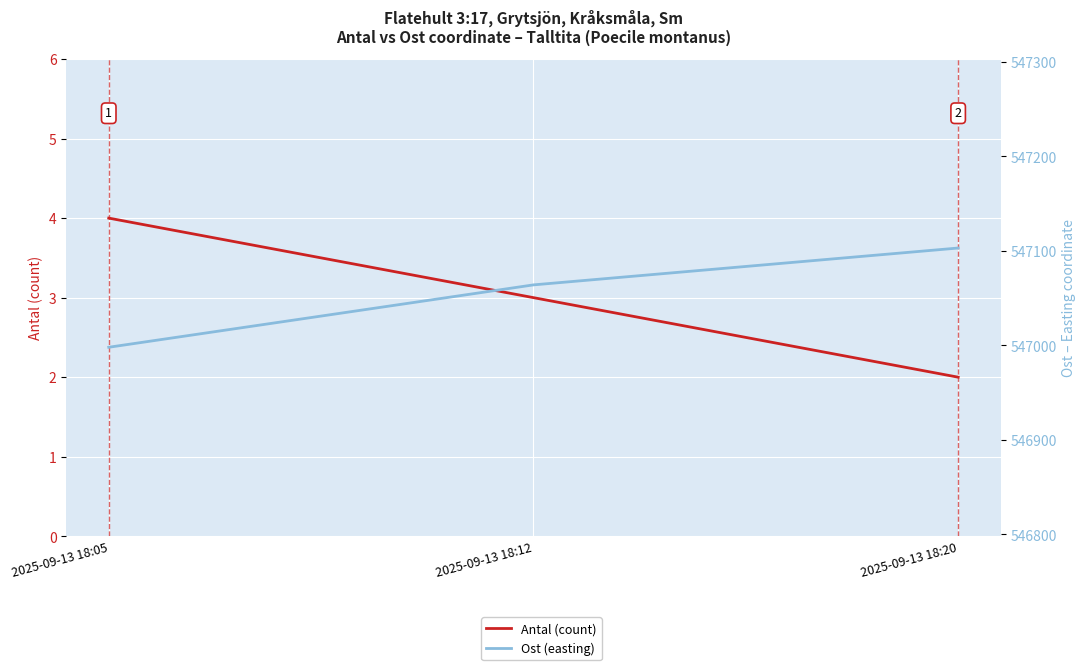

What is the value of the Antal (count) point at the 3rd from the left?

2